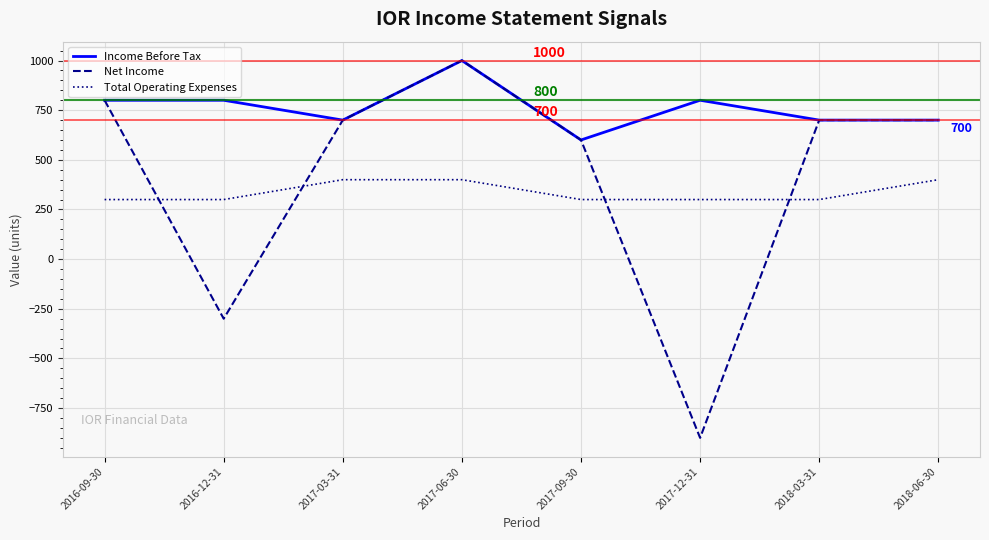

Between which two adjacent categories do Net Income and Total Operating Expenses first intersect?

2016-09-30 and 2016-12-31